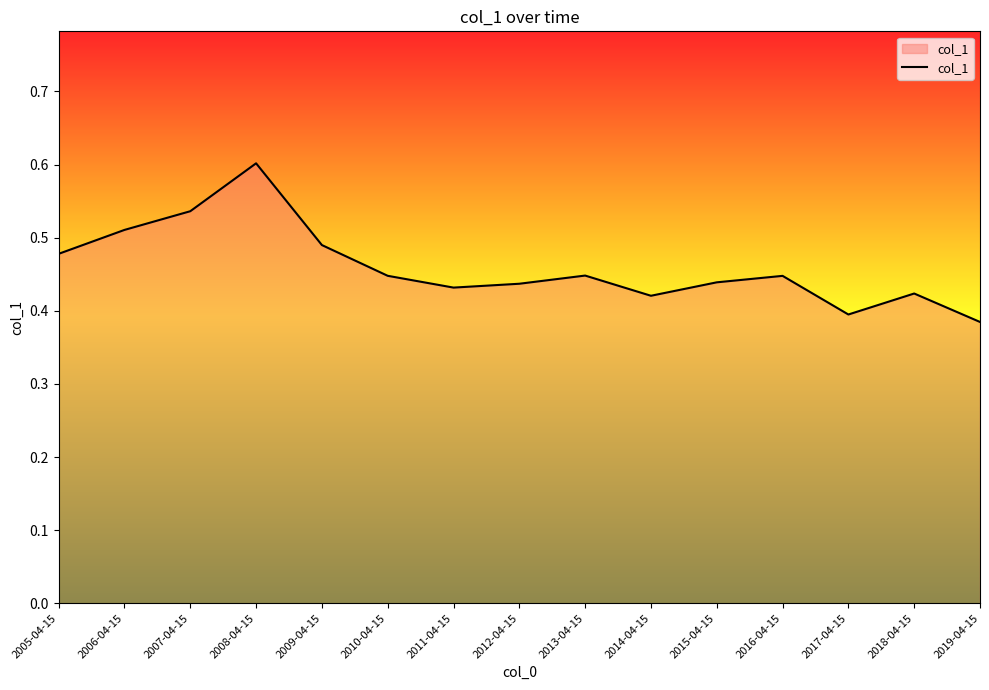

How many categories are shown in the chart?

15